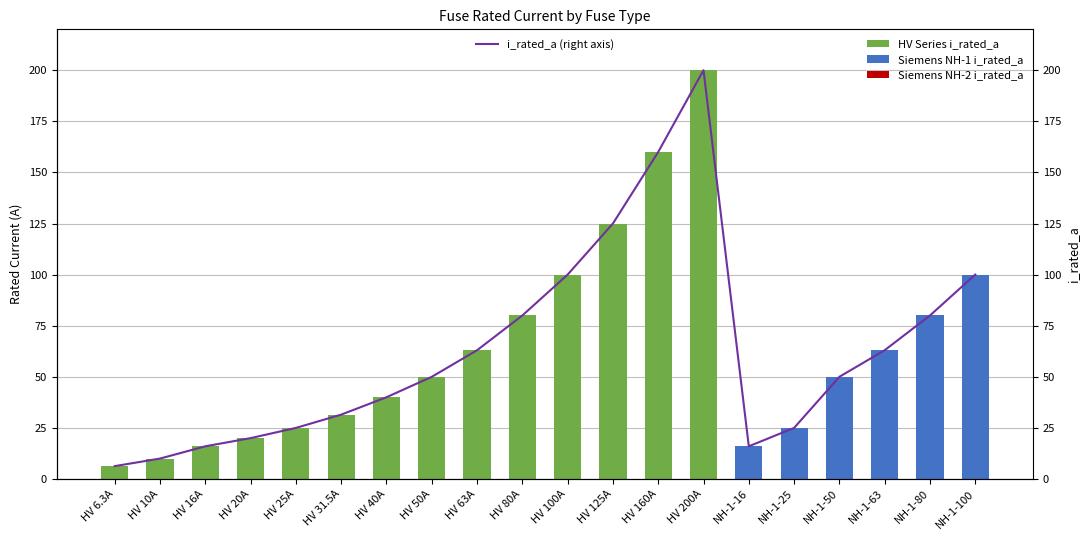

How many values in the i_rated_a (right axis) series exceed 50?

9